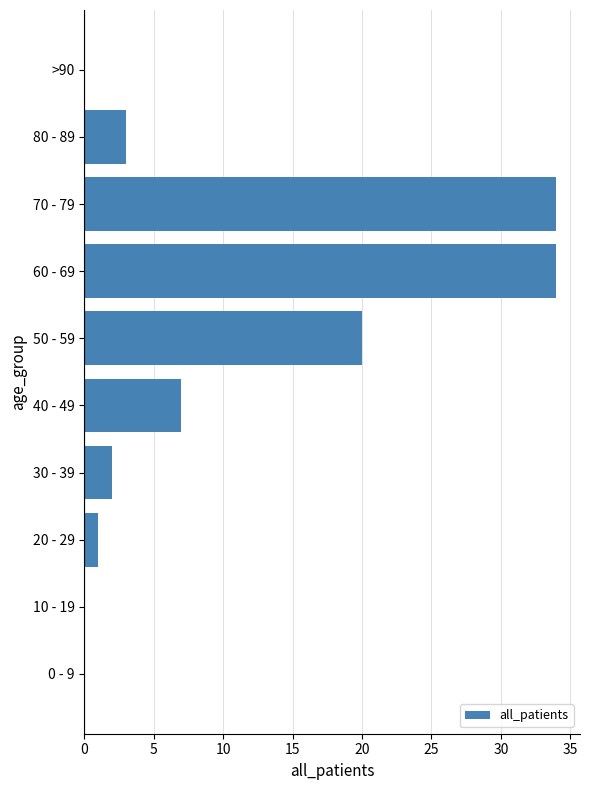

Reading top to bottom, extract all data points from this chart.

>90=0	80 - 89=3	70 - 79=34	60 - 69=34	50 - 59=20	40 - 49=7	30 - 39=2	20 - 29=1	10 - 19=0	0 - 9=0